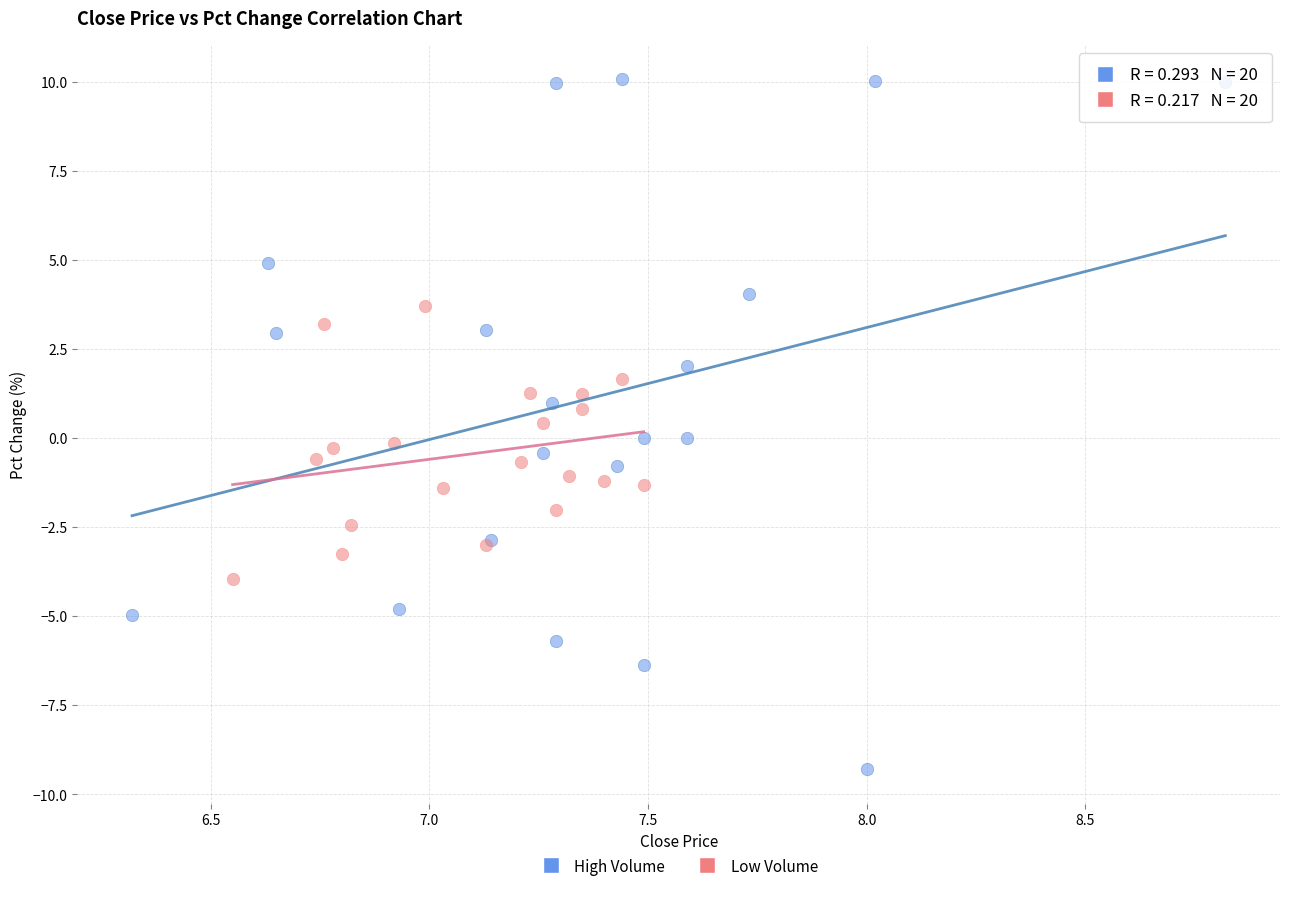

Which series has the largest Y range (max minus min)?

High Volume